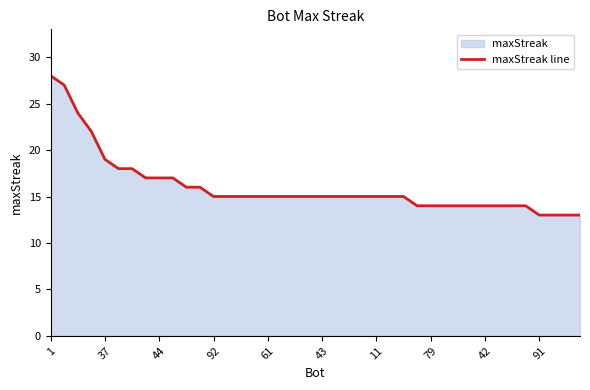

What is the difference between the values at 91 and 42?

1